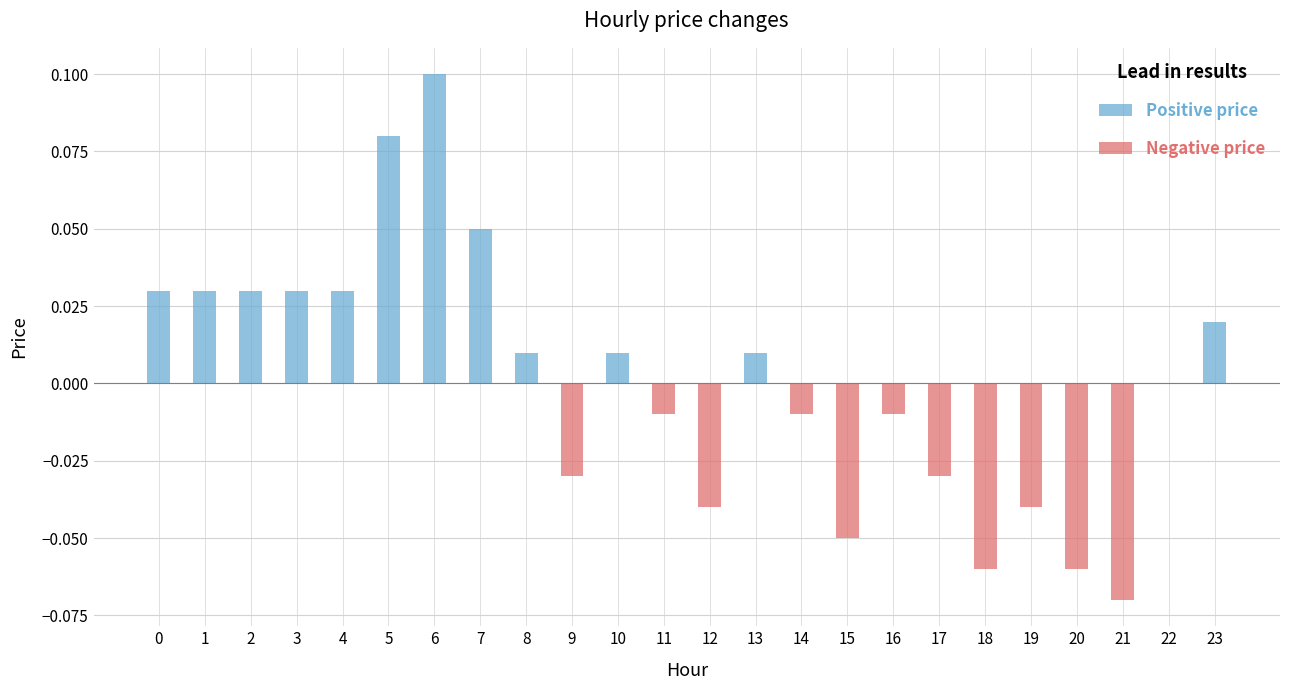

How many positive values does the Positive price series have?

12